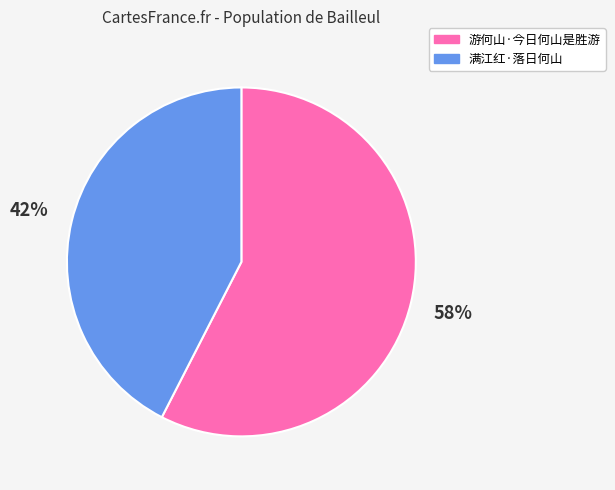

To the nearest percent, what is the average slice percentage?

50%